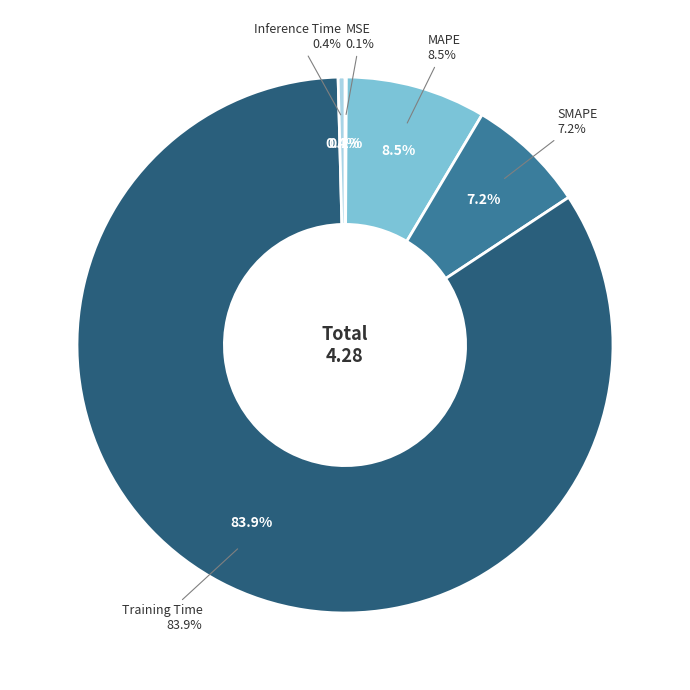

How many segments does this pie chart have?

5